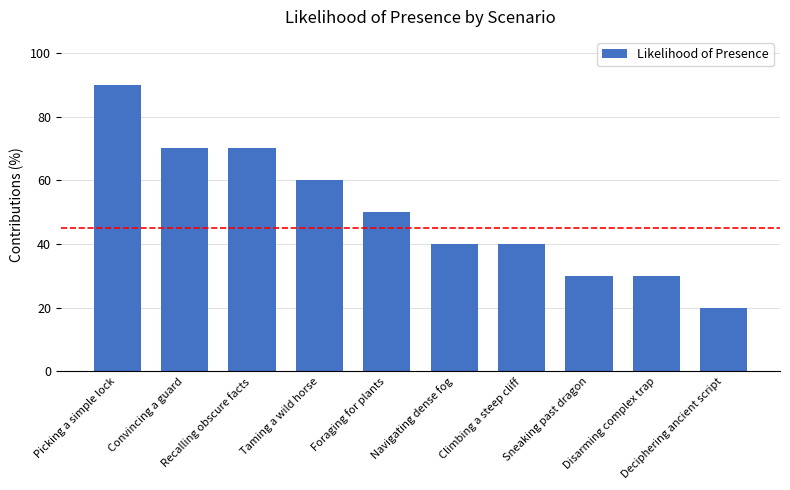

What is the minimum value shown in the chart?

20